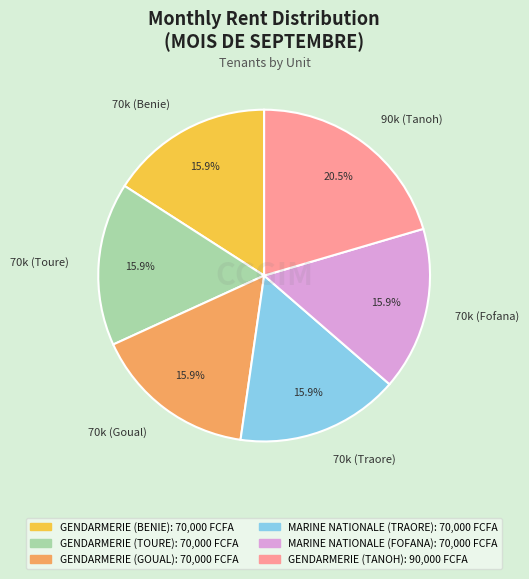

Is there any slice that represents more than half of the pie?

No